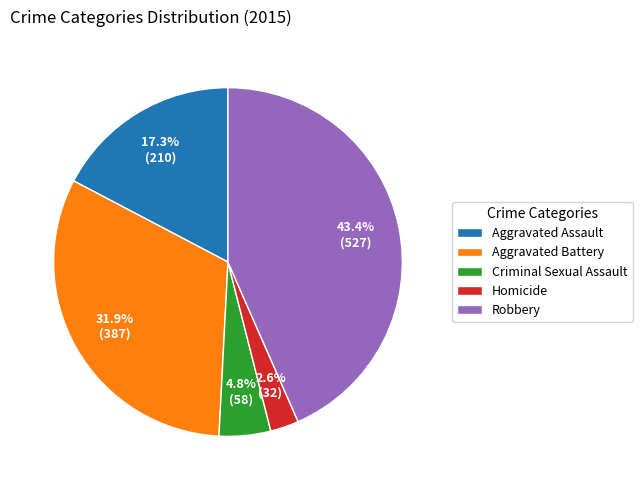

Which has a higher value, Aggravated Battery or Aggravated Assault?

Aggravated Battery